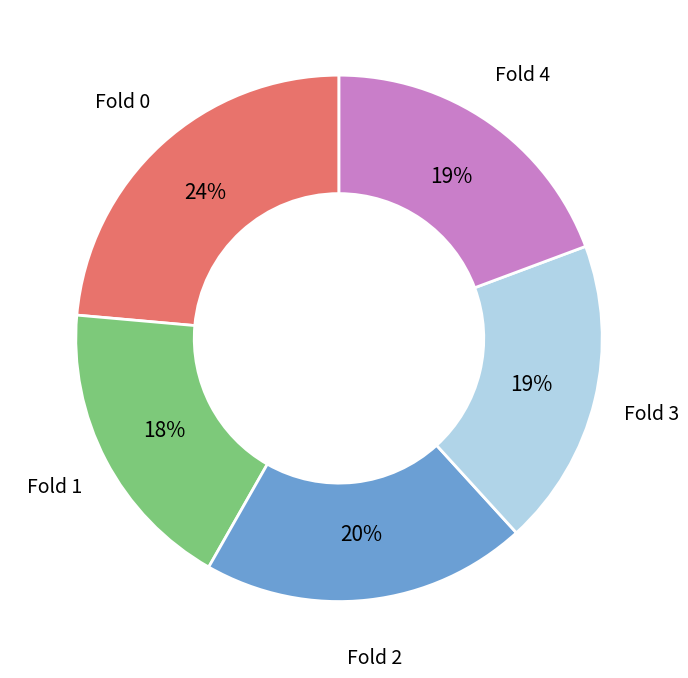

To the nearest percent, what is the average slice percentage?

20%